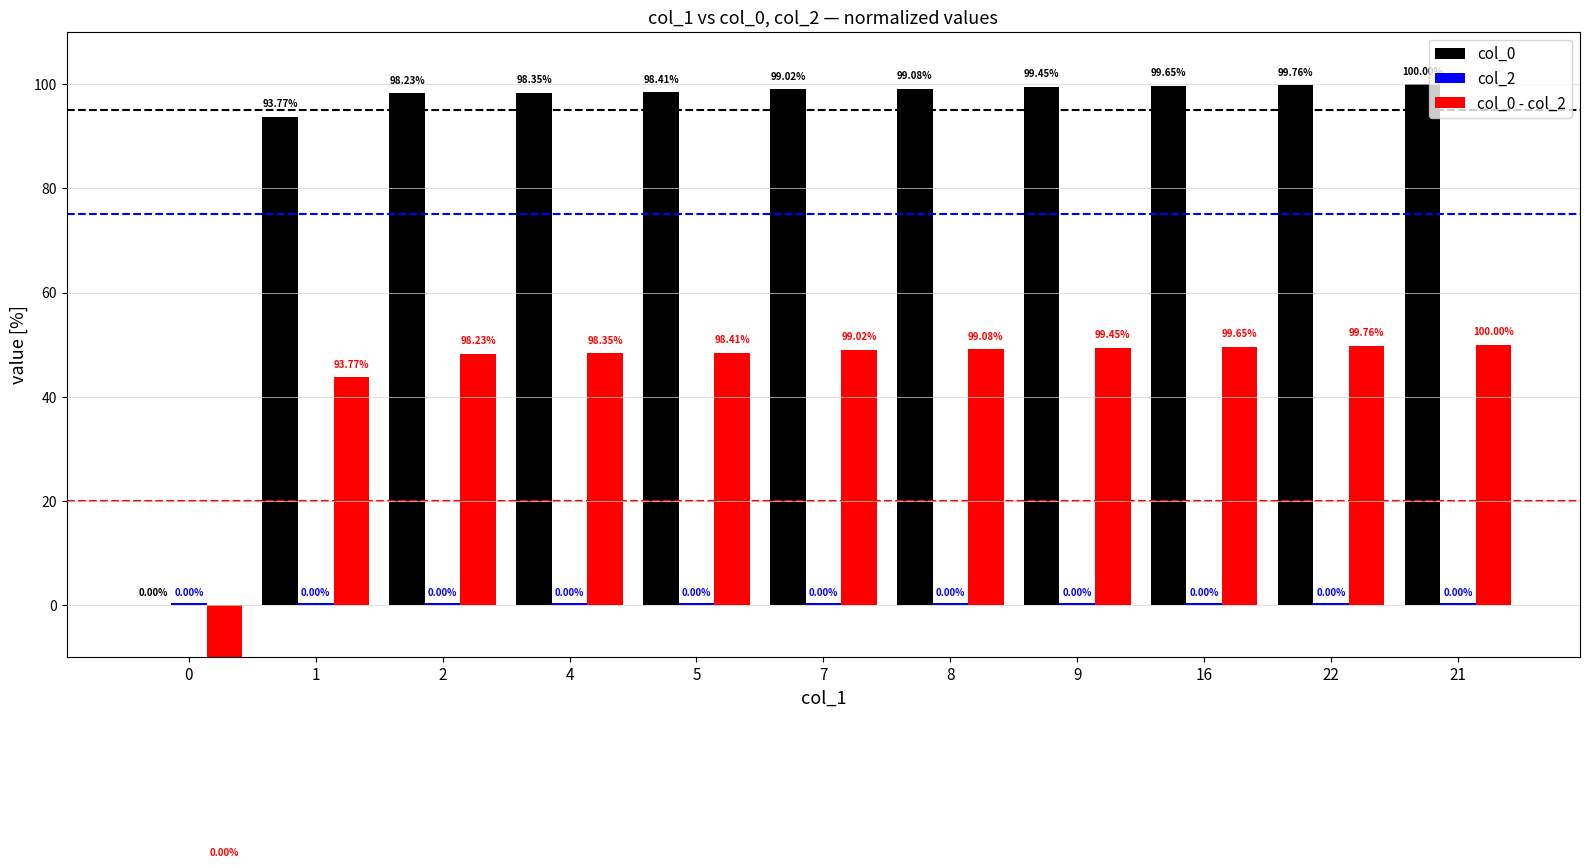

How many series are shown in this chart?

3